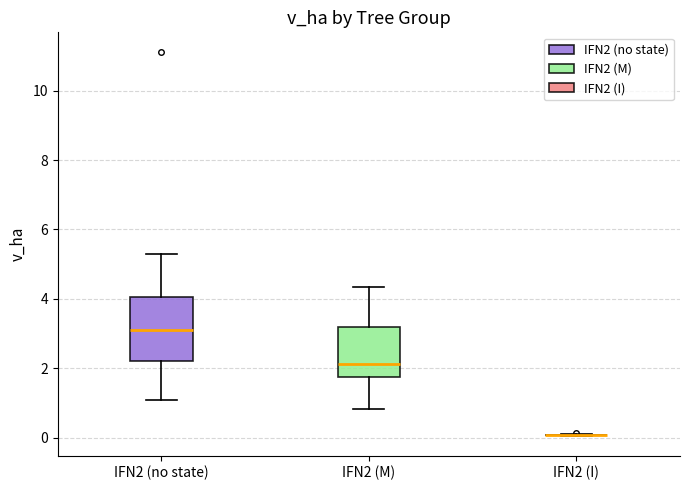

Reading left to right, read every box against the y-axis: the position of its median line, the range the box covers, and the ends of its whiskers. The values are not printed on the chart, so give them approximately, as read against the axis.

IFN2 (no state): median 3.2, box 2.2 to 4.0, whiskers 1.0 to 5.2
IFN2 (M): median 2.2, box 1.8 to 3.2, whiskers 0.8 to 4.4
IFN2 (I): box collapsed to a line at 0.0, whiskers 0.0 to 0.0